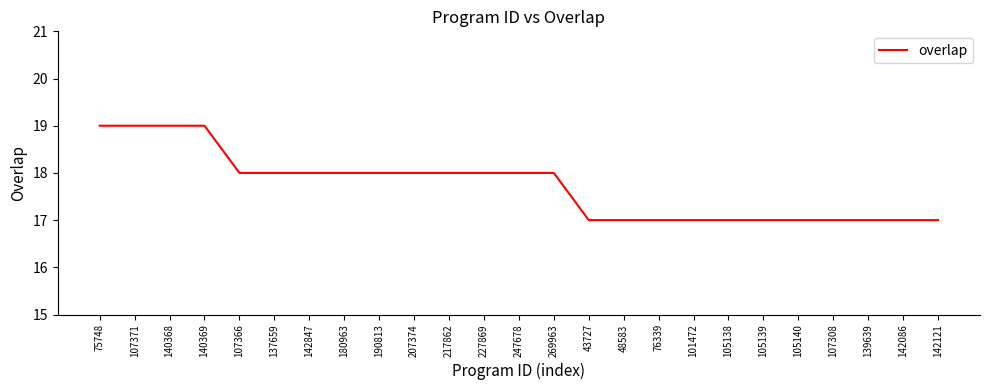

Is this an area chart (filled region under the line)?

No